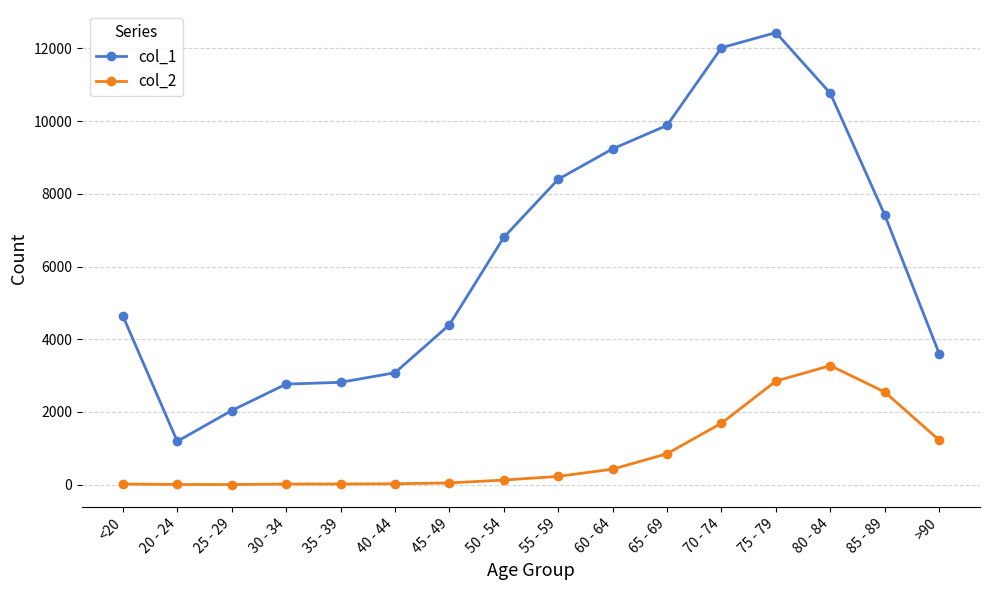

What is the spread (max minus min) of values at 25 - 29?

2035